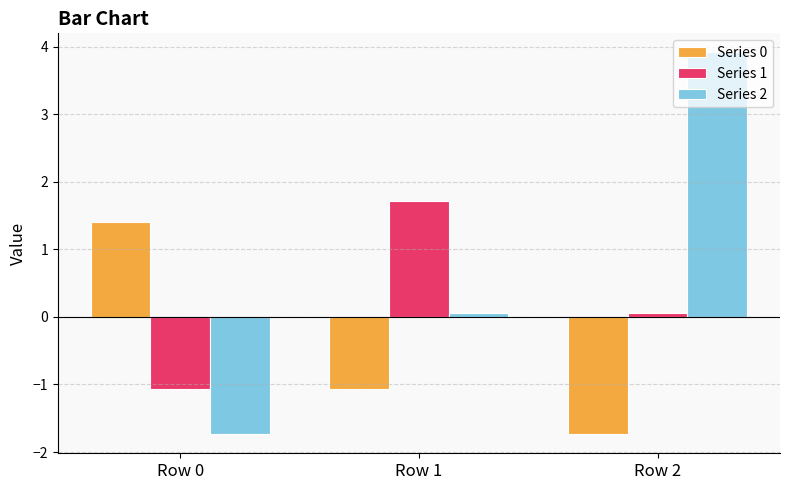

What is the sum of the Series 2 values at Row 0 and Row 1?

-1.7